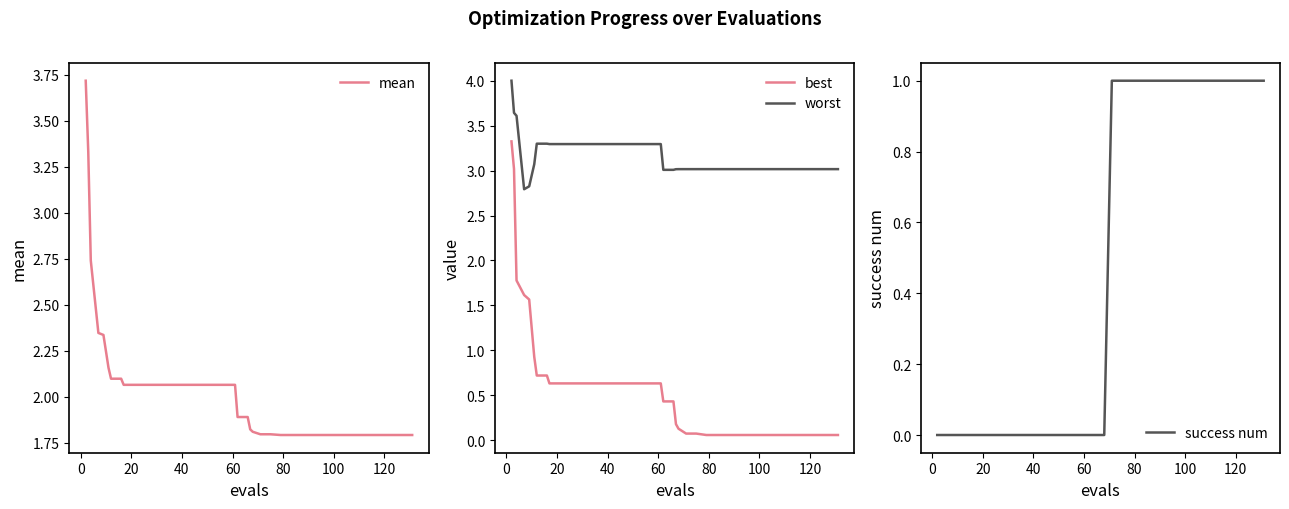

What is the highest value of the worst series?

4.0